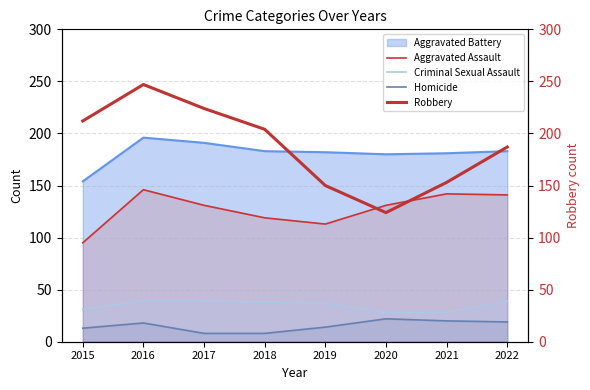

Which has a higher value, 2021 or 2020?

2021